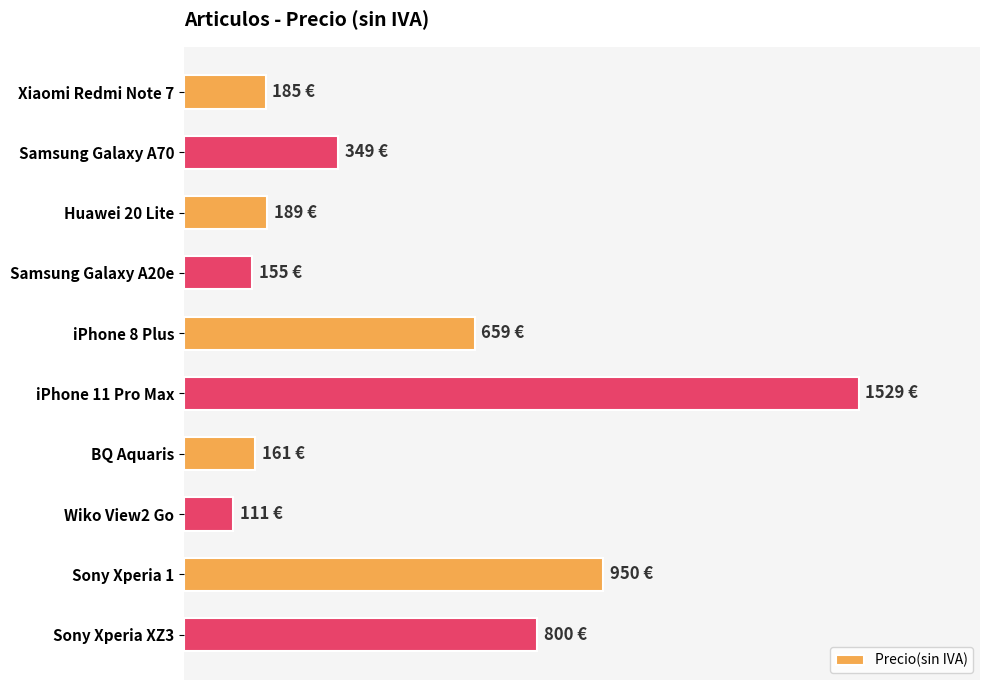

Are the bars horizontal?

Yes